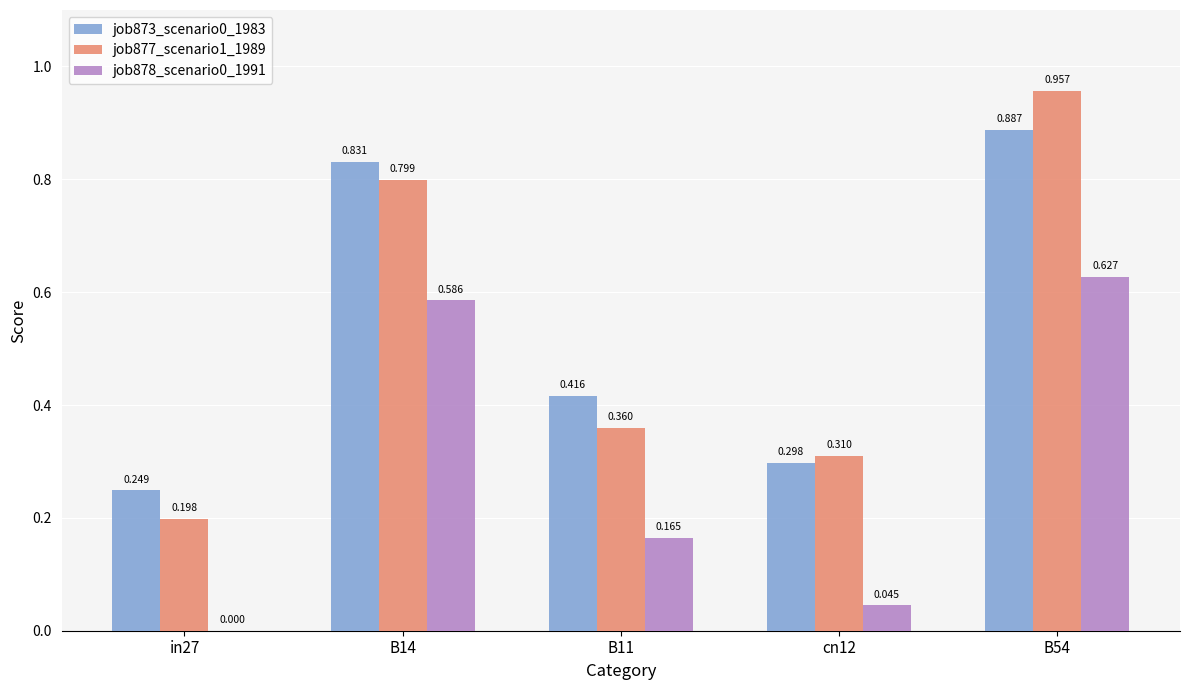

How many distinct data groups are displayed?

3